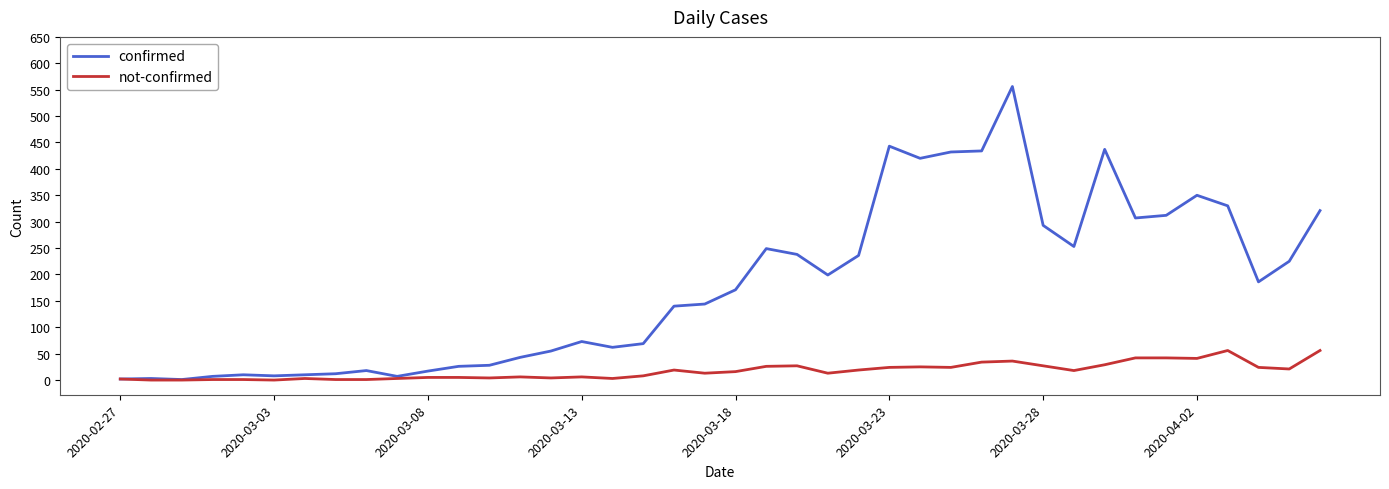

What is the maximum value for confirmed?

556